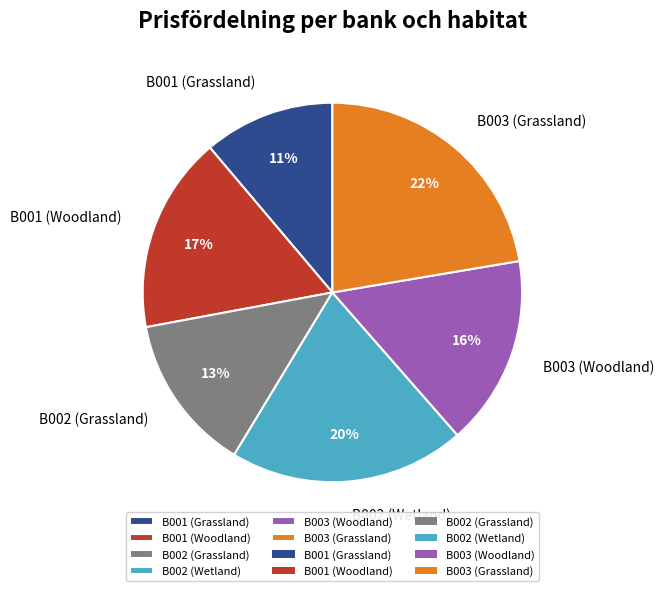

Is there any slice that represents more than half of the pie?

No